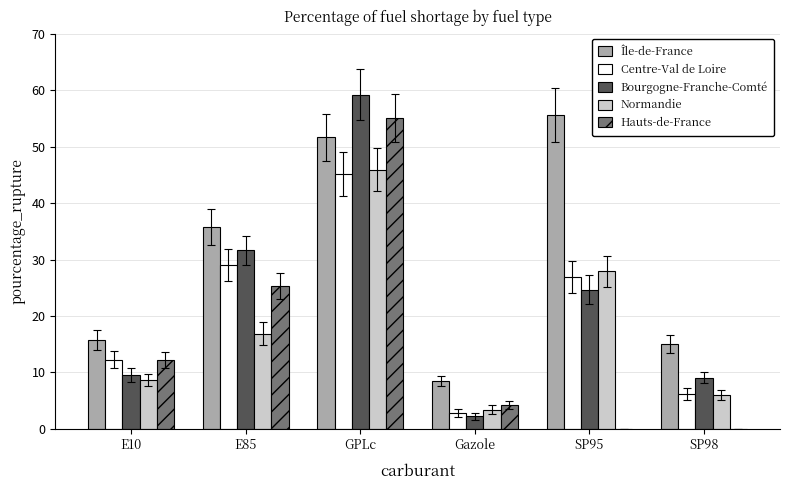

Which series has the largest total across all categories?

Île-de-France